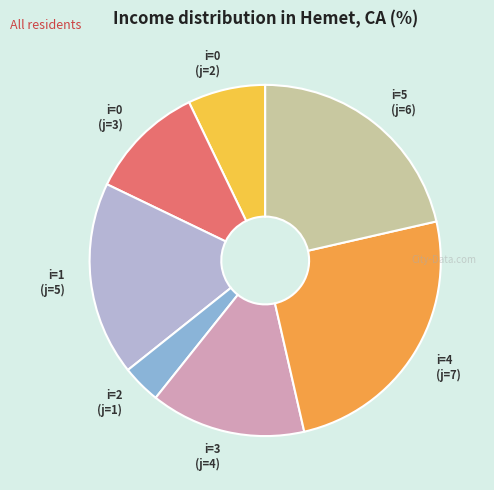

True or false: i=5 (j=6) accounts for 32% of the total.

False